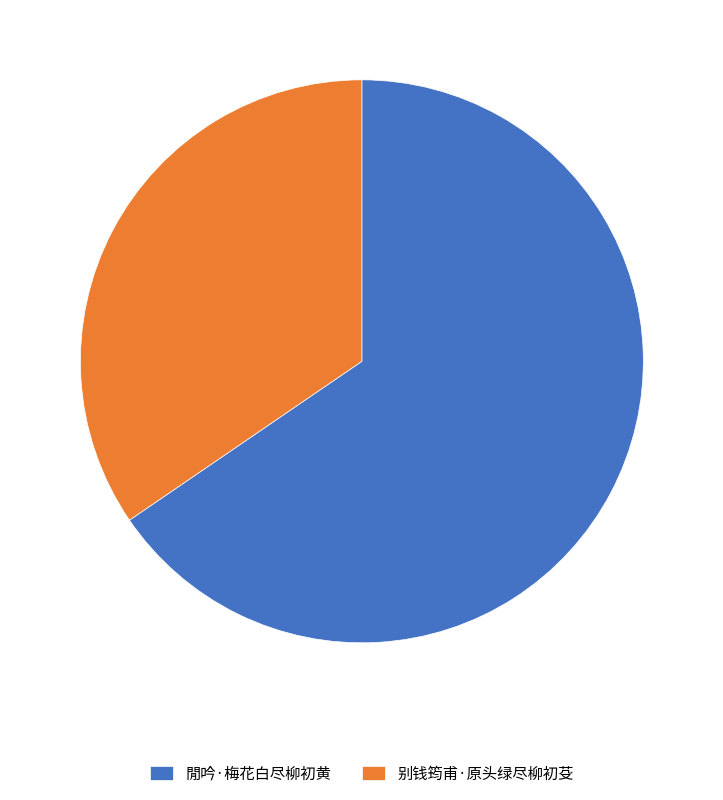

Is there any slice that represents more than half of the pie?

Yes